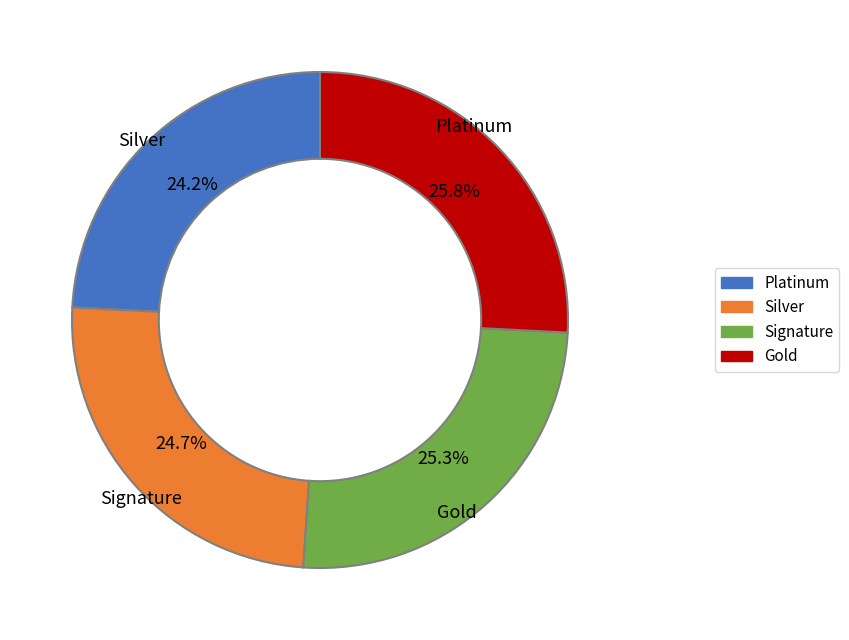

Is there a majority slice in this chart?

No